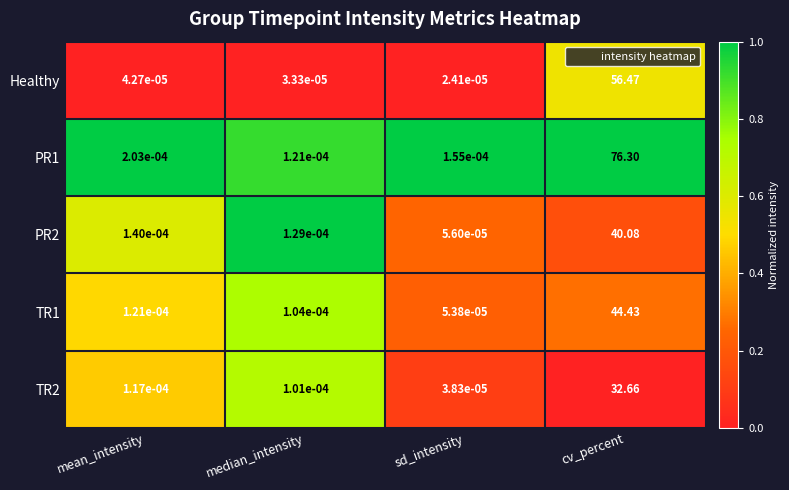

At which category does the chart reach its peak across all series?

cv_percent